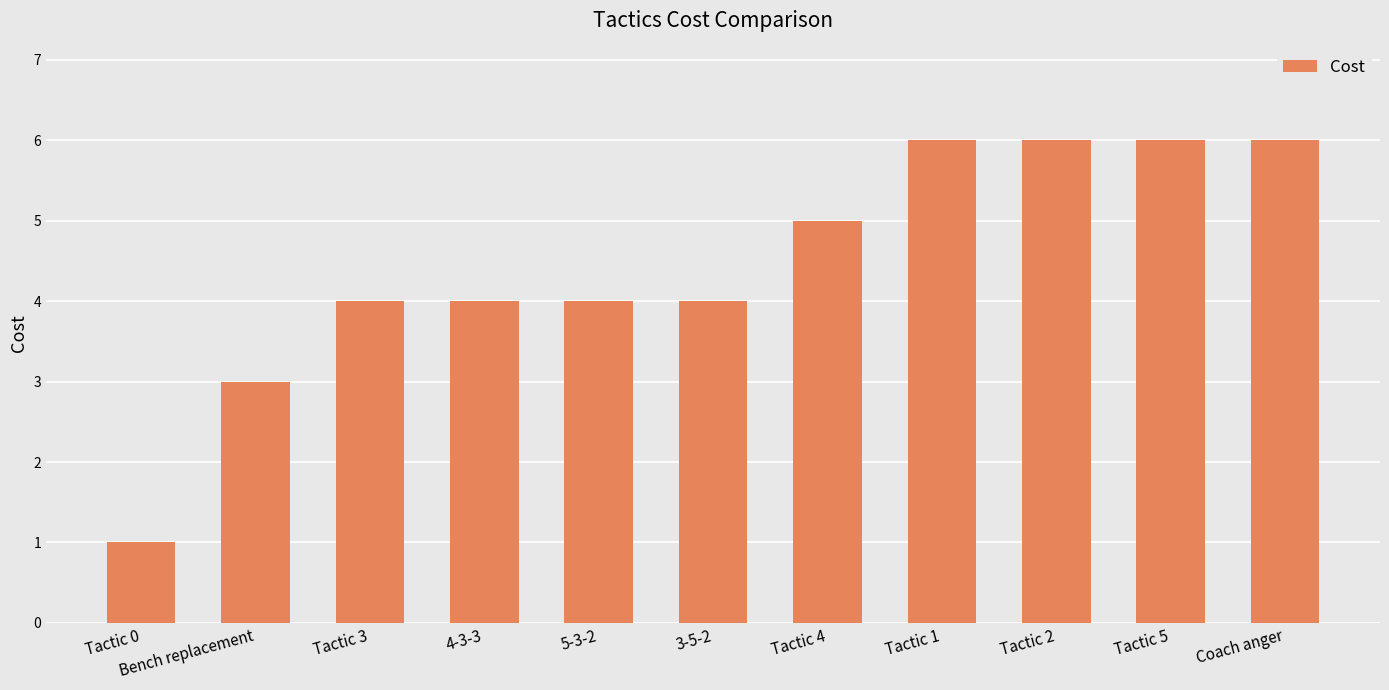

The chart shows a value of 3 at Tactic 2. True or false?

False